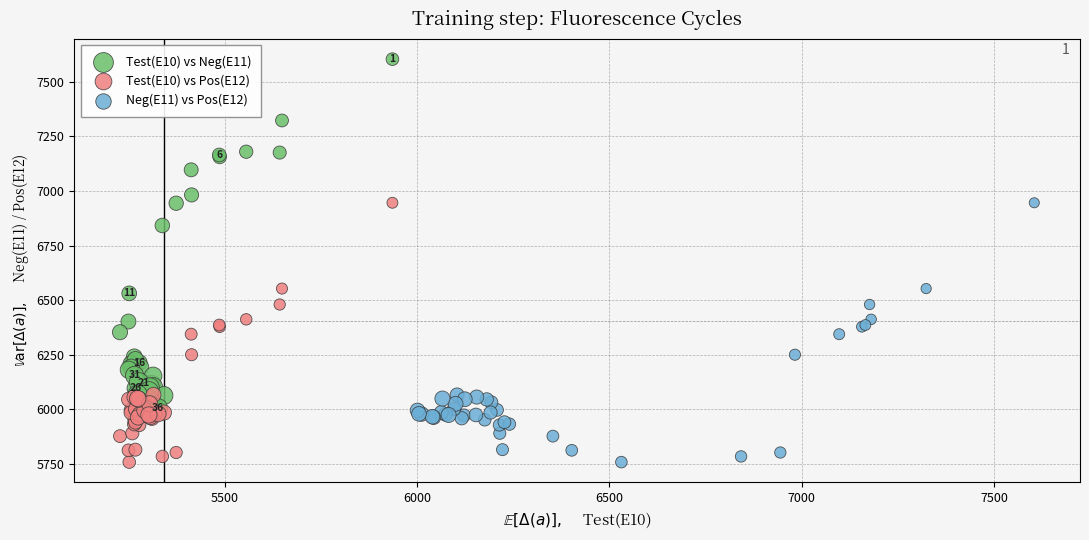

Which series contains the highest Y value?

Test(E10) vs Neg(E11)